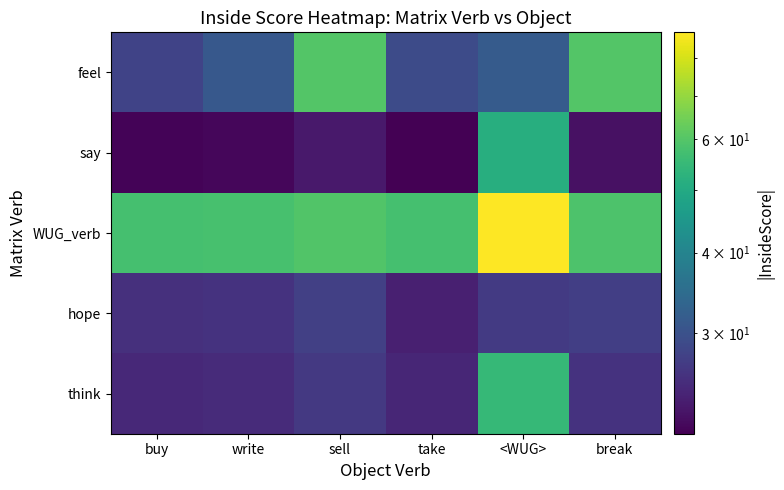

How many series are shown in this chart?

5